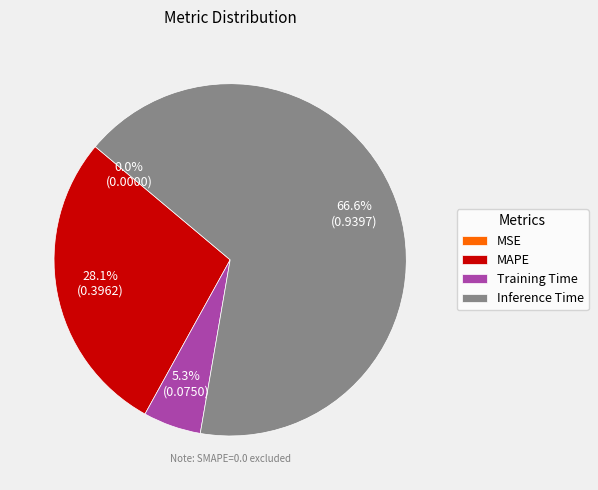

What percentage is the Training Time slice, to the nearest percent?

5%